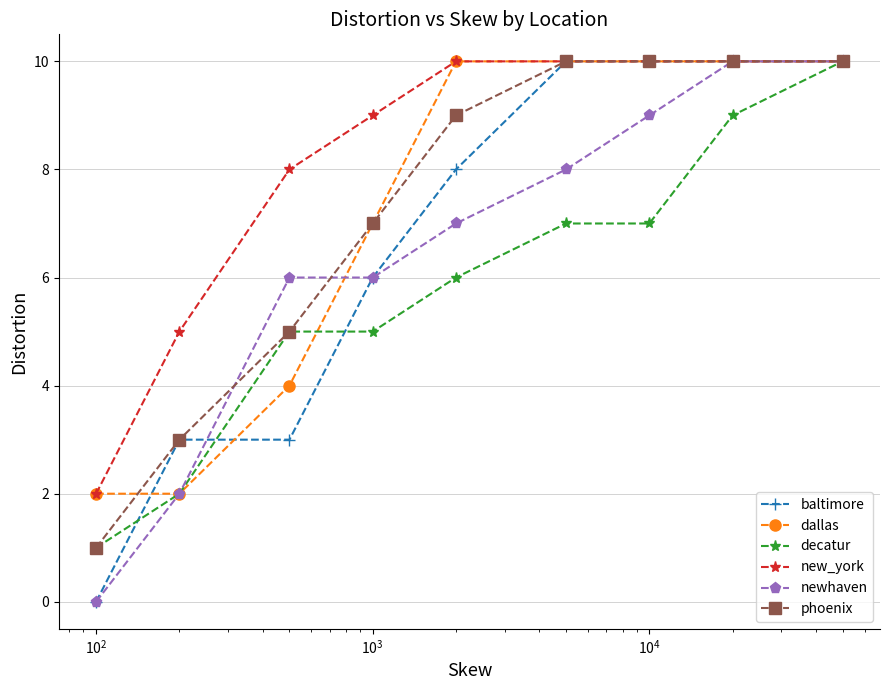

How many distinct data groups are displayed?

6